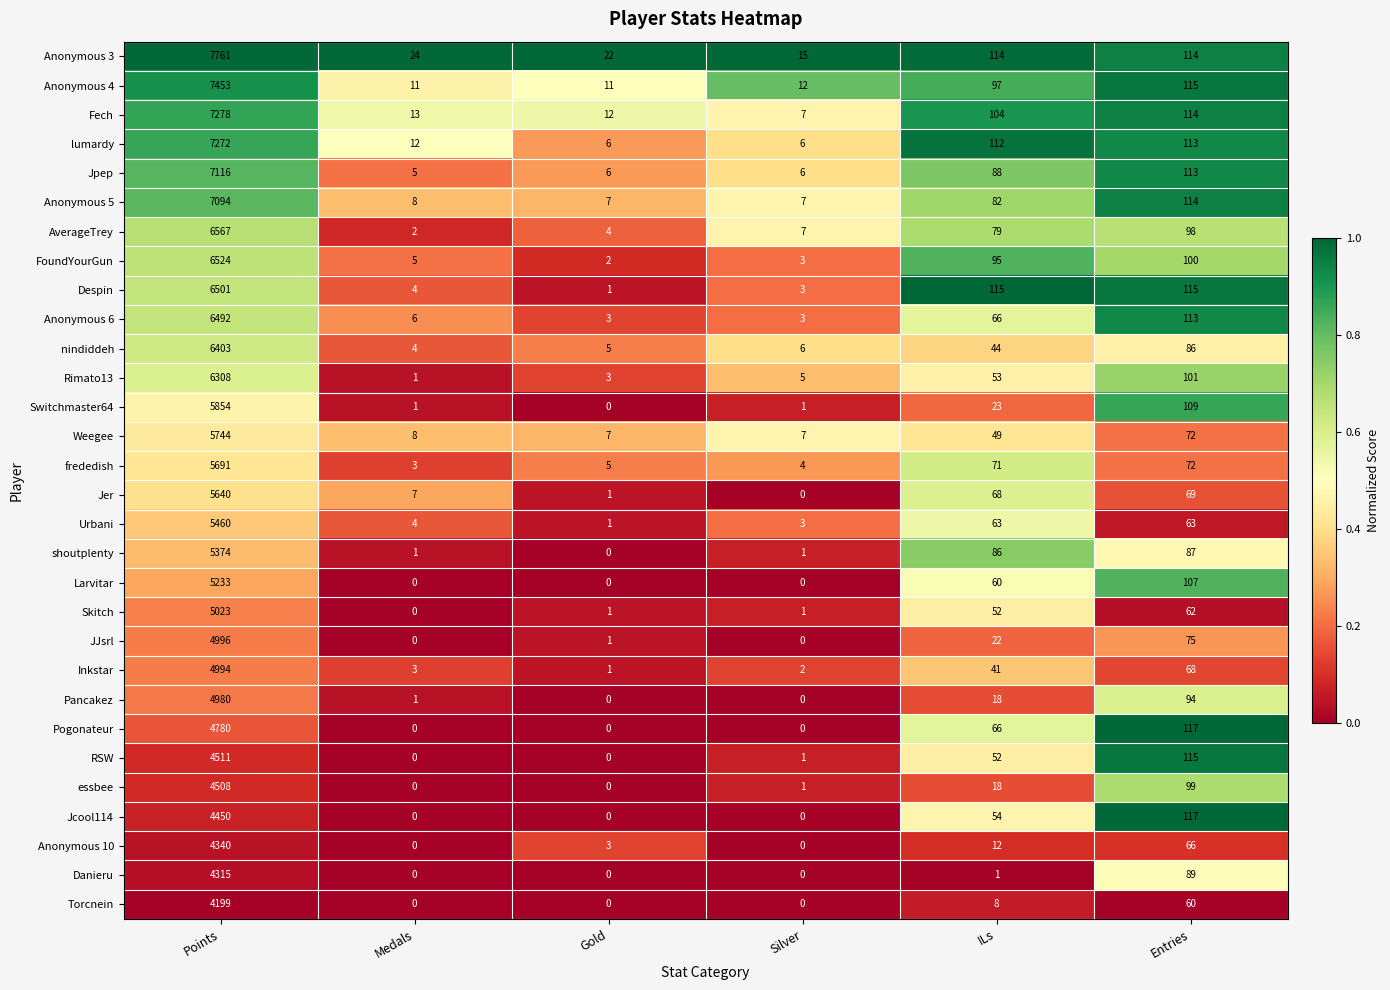

Where is Jer nearest to the value 2820?

Entries